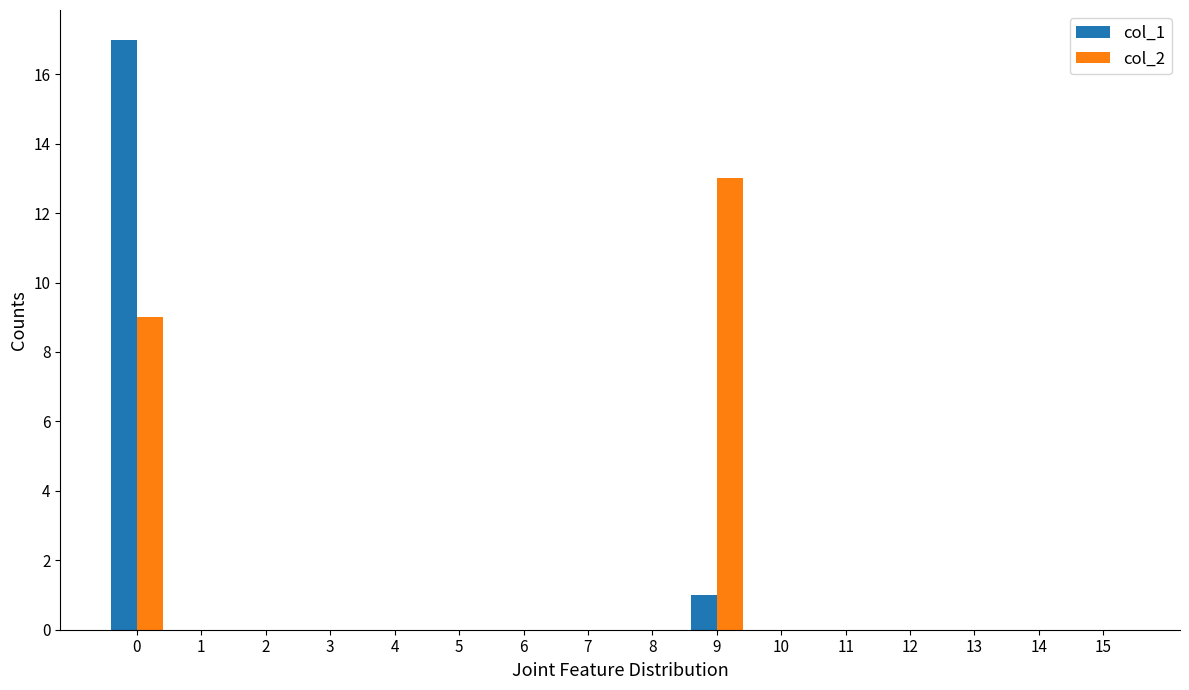

Reading right to left, list all the values displayed in this chart.

col_1: 0	0	0	0	0	0	1	0	0	0	0	0	0	0	0	17
col_2: 0	0	0	0	0	0	13	0	0	0	0	0	0	0	0	9